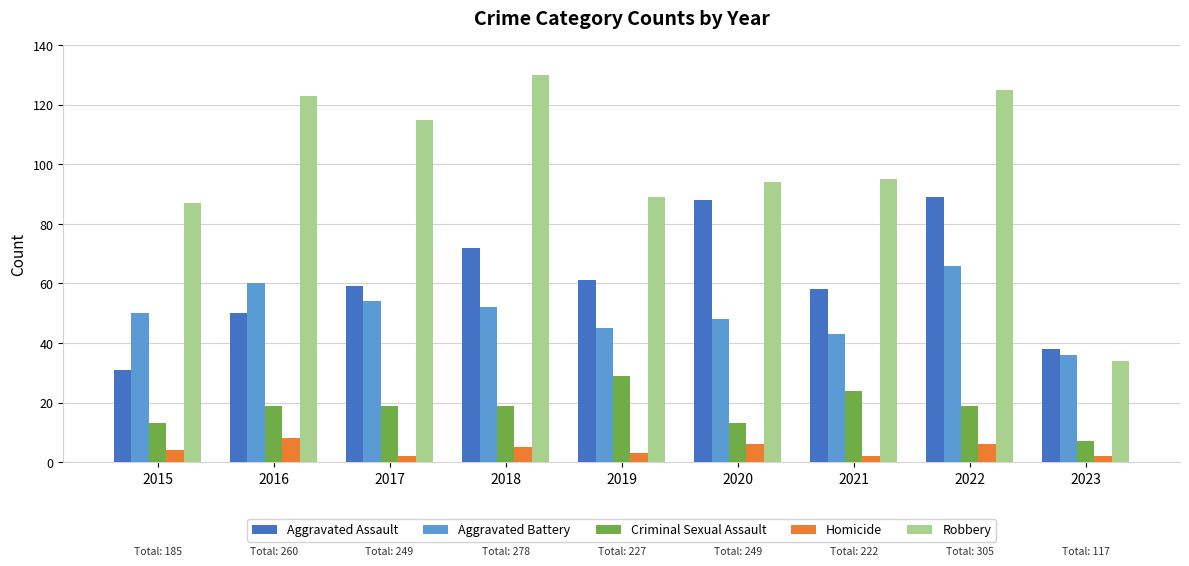

The value of Robbery at 2020 is 155. True or false?

False